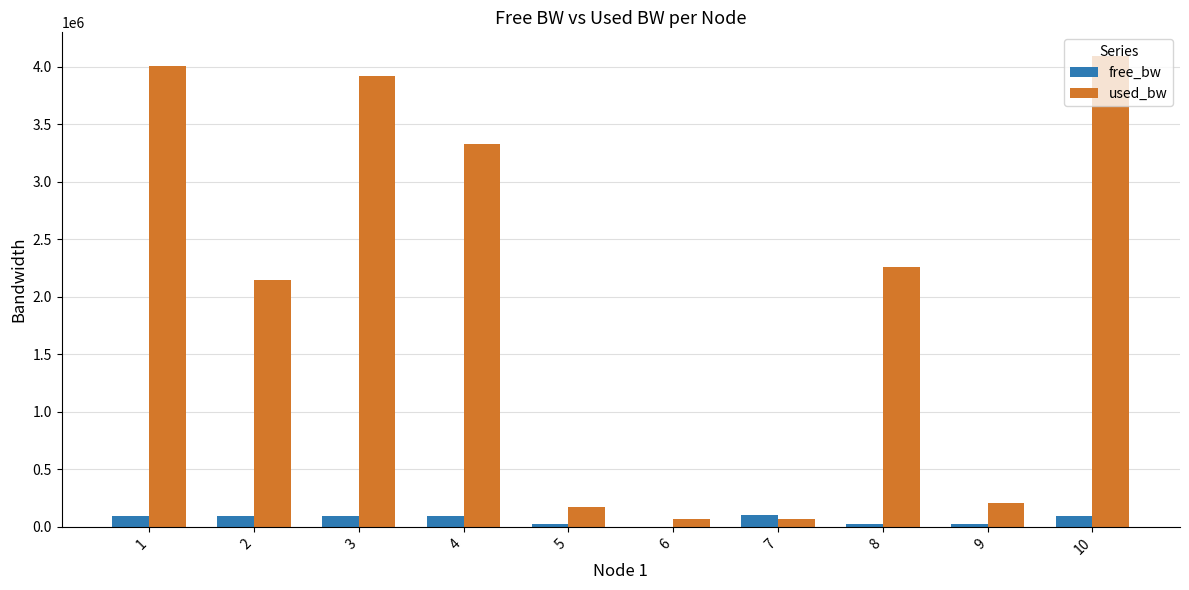

Where does the free_bw series first go above 95995?

1